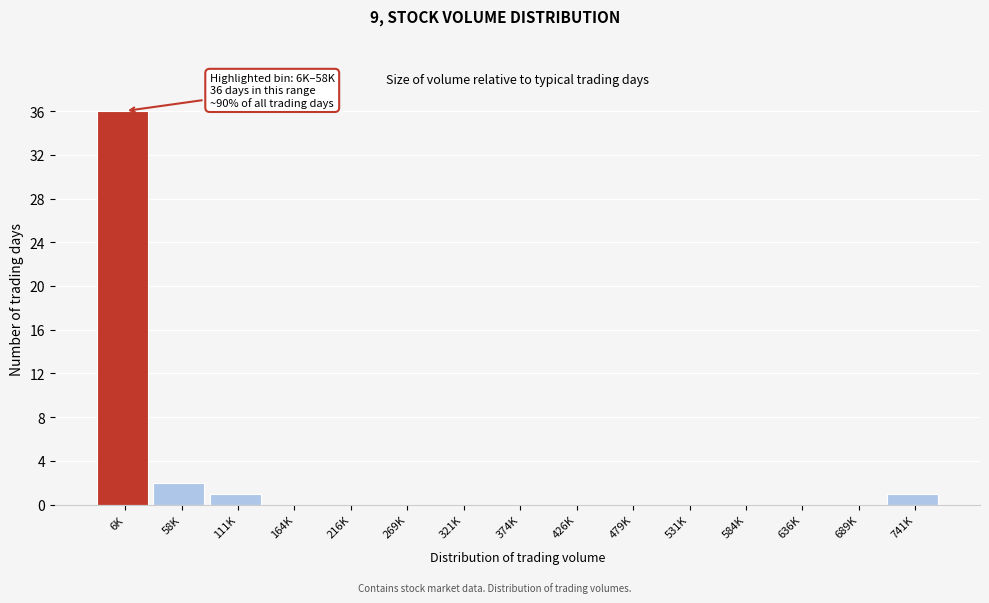

Reading left to right, what are all the values shown in this chart?

6K=36	58K=2	111K=1	164K=0	216K=0	269K=0	321K=0	374K=0	426K=0	479K=0	531K=0	584K=0	636K=0	689K=0	741K=1